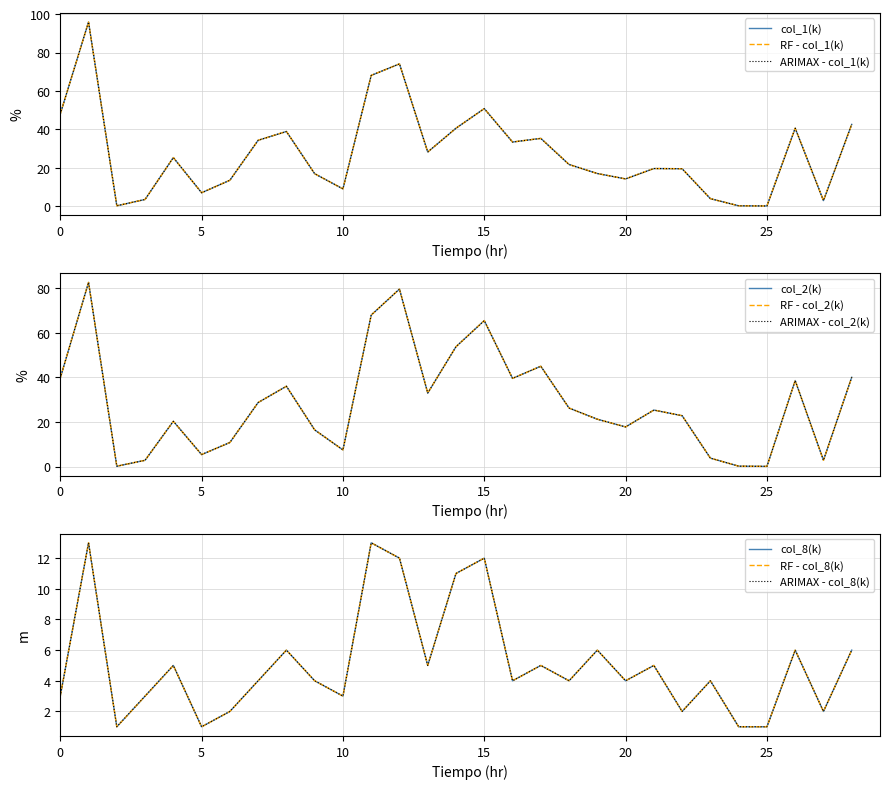

What is the spread (max minus min) of values at 23?

0.2